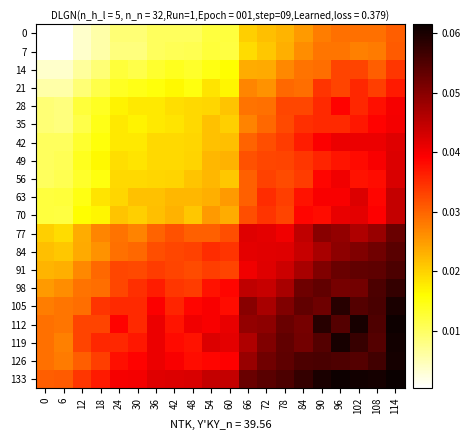

Between 36 and 90, which is larger?

90